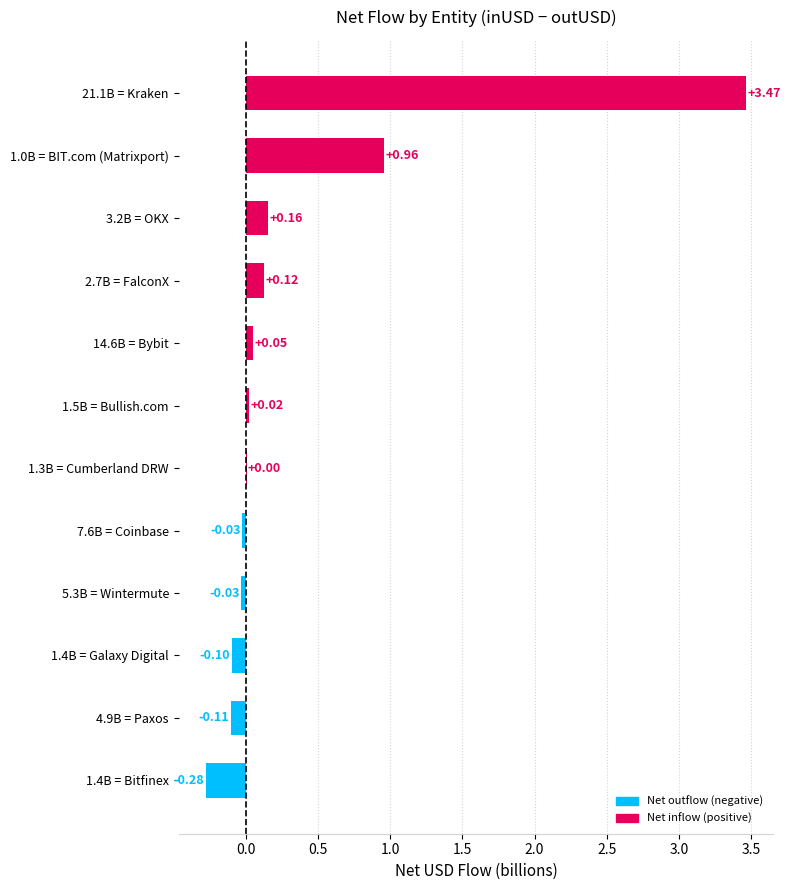

How many data points are above 0?

7